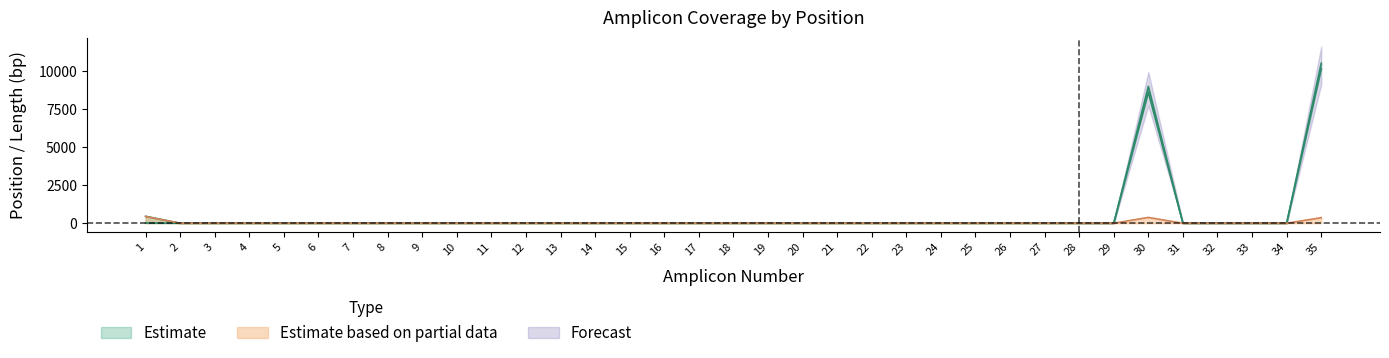

Reading right to left, what are all the values shown in this chart?

primer_start: 0	0	0	0	0	0	10143	0	0	0	0	8606	0	0	0	0	0	0	0	0	0	0	0	0	0	0	0	0	0	0	0	0	0	0	12
primer_end: 0	0	0	0	0	0	10509	0	0	0	0	8990	0	0	0	0	0	0	0	0	0	0	0	0	0	0	0	0	0	0	0	0	0	0	457
amplicon_length: 0	0	0	0	0	0	366	0	0	0	0	384	0	0	0	0	0	0	0	0	0	0	0	0	0	0	0	0	0	0	0	0	0	0	445